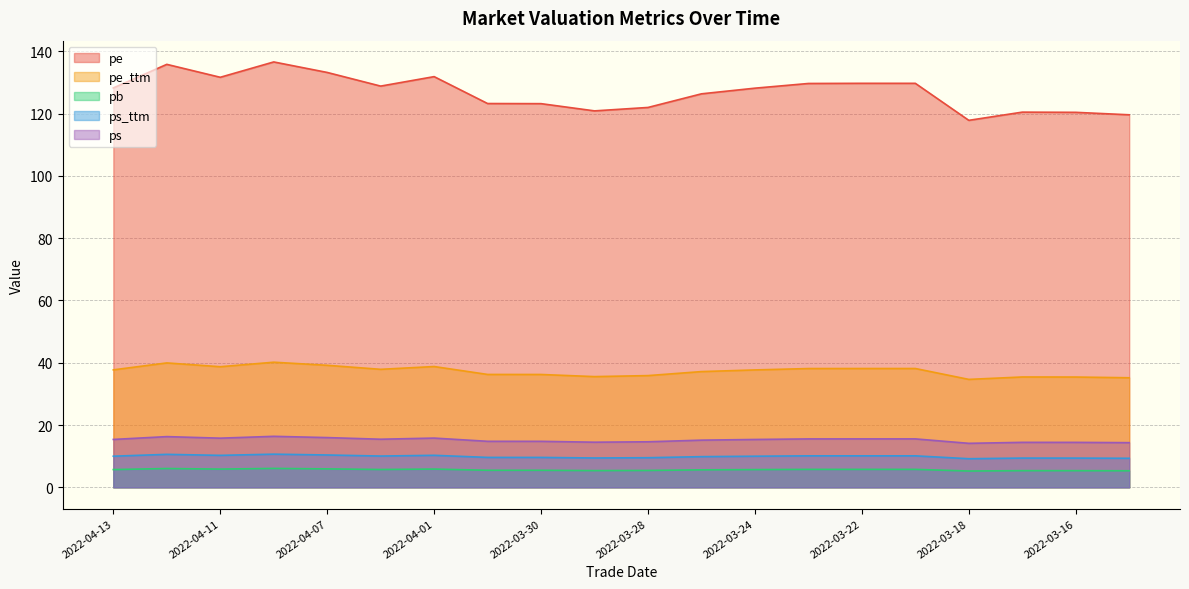

Reading left to right, what are all the values shown in this chart?

pe: 2022-04-13=128.2	2022-04-12=135.8	2022-04-11=131.6	2022-04-08=136.6	2022-04-07=133.2	2022-04-06=128.8	2022-04-01=131.8	2022-03-31=123.2	2022-03-30=123.2	2022-03-29=120.8	2022-03-28=121.9	2022-03-25=126.3	2022-03-24=128.1	2022-03-23=129.6	2022-03-22=129.7	2022-03-21=129.7	2022-03-18=117.8	2022-03-17=120.4	2022-03-16=120.4	2022-03-15=119.6
pe_ttm: 2022-04-13=37.7	2022-04-12=39.9	2022-04-11=38.7	2022-04-08=40.2	2022-04-07=39.2	2022-04-06=37.9	2022-04-01=38.8	2022-03-31=36.2	2022-03-30=36.2	2022-03-29=35.5	2022-03-28=35.9	2022-03-25=37.2	2022-03-24=37.7	2022-03-23=38.1	2022-03-22=38.1	2022-03-21=38.1	2022-03-18=34.7	2022-03-17=35.4	2022-03-16=35.4	2022-03-15=35.2
pb: 2022-04-13=5.7	2022-04-12=6.0	2022-04-11=5.9	2022-04-08=6.1	2022-04-07=5.9	2022-04-06=5.7	2022-04-01=5.9	2022-03-31=5.5	2022-03-30=5.5	2022-03-29=5.4	2022-03-28=5.4	2022-03-25=5.6	2022-03-24=5.7	2022-03-23=5.8	2022-03-22=5.8	2022-03-21=5.8	2022-03-18=5.2	2022-03-17=5.4	2022-03-16=5.4	2022-03-15=5.3
ps_ttm: 2022-04-13=10.0	2022-04-12=10.6	2022-04-11=10.3	2022-04-08=10.7	2022-04-07=10.4	2022-04-06=10.0	2022-04-01=10.3	2022-03-31=9.6	2022-03-30=9.6	2022-03-29=9.4	2022-03-28=9.5	2022-03-25=9.9	2022-03-24=10.0	2022-03-23=10.1	2022-03-22=10.1	2022-03-21=10.1	2022-03-18=9.2	2022-03-17=9.4	2022-03-16=9.4	2022-03-15=9.3
ps: 2022-04-13=15.4	2022-04-12=16.3	2022-04-11=15.8	2022-04-08=16.4	2022-04-07=16.0	2022-04-06=15.4	2022-04-01=15.8	2022-03-31=14.8	2022-03-30=14.8	2022-03-29=14.5	2022-03-28=14.6	2022-03-25=15.2	2022-03-24=15.4	2022-03-23=15.5	2022-03-22=15.6	2022-03-21=15.6	2022-03-18=14.1	2022-03-17=14.4	2022-03-16=14.4	2022-03-15=14.3